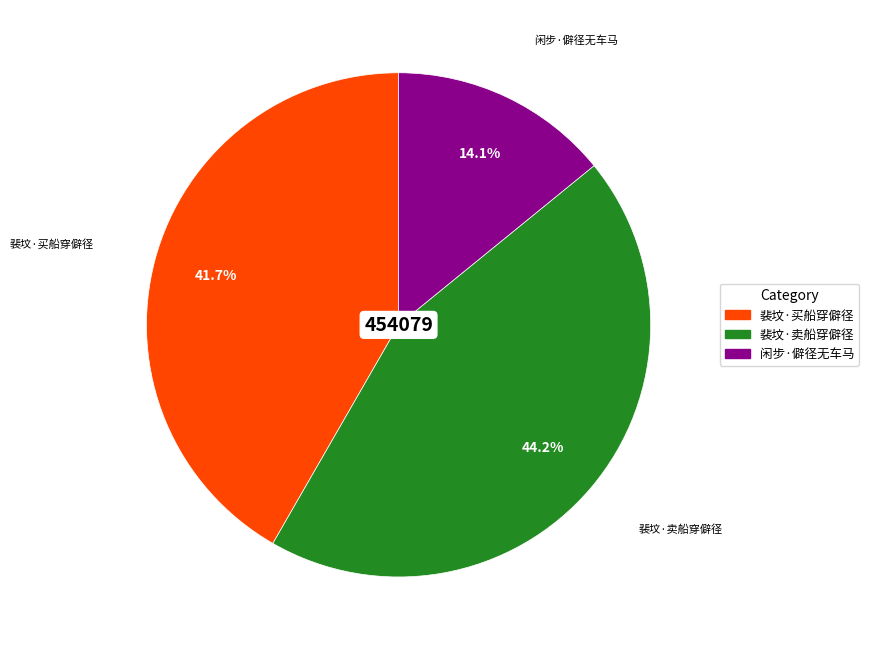

To the nearest percent, what portion does 裴坟·卖船穿僻径 represent?

44%